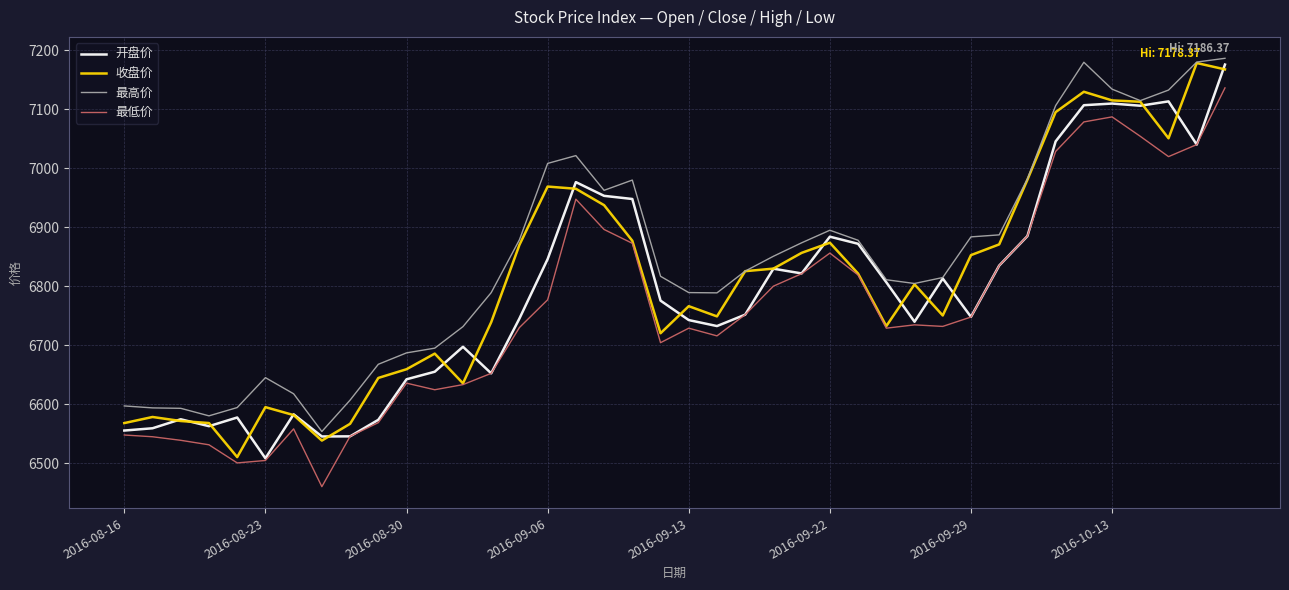

How many lines are shown in the chart?

4